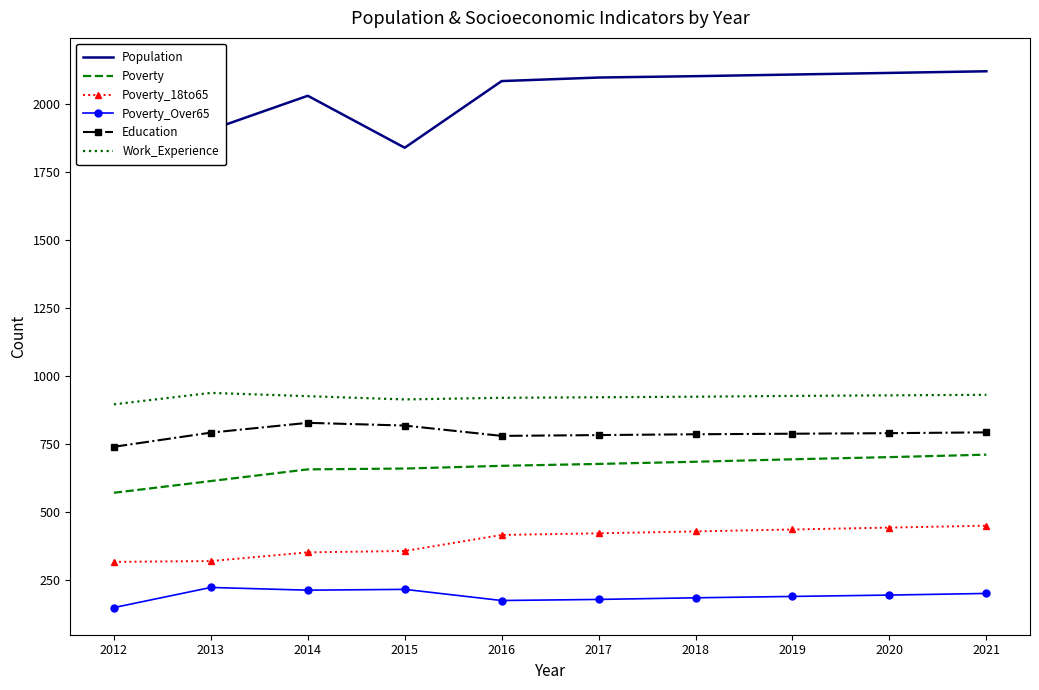

True or false: Poverty and Population cross at least once.

False